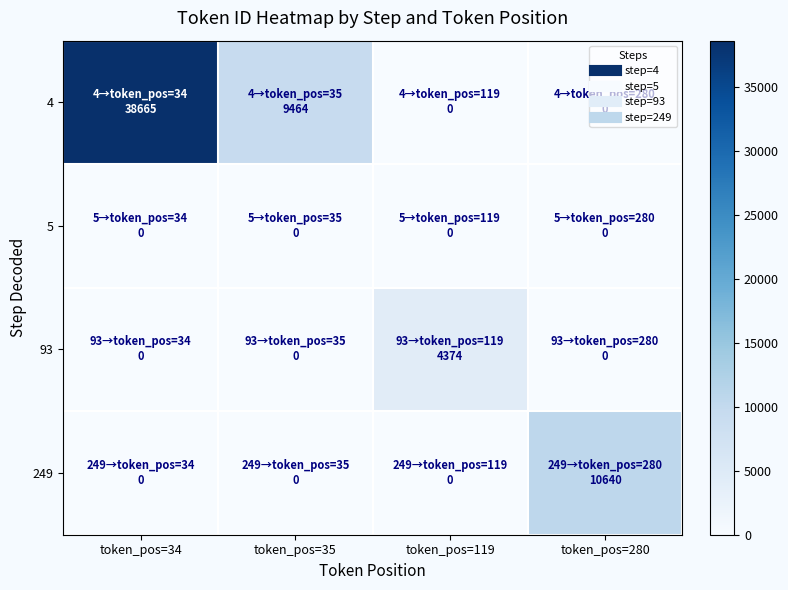

Rank the series by their maximum value, from highest to lowest.

4, 249, 93, 5